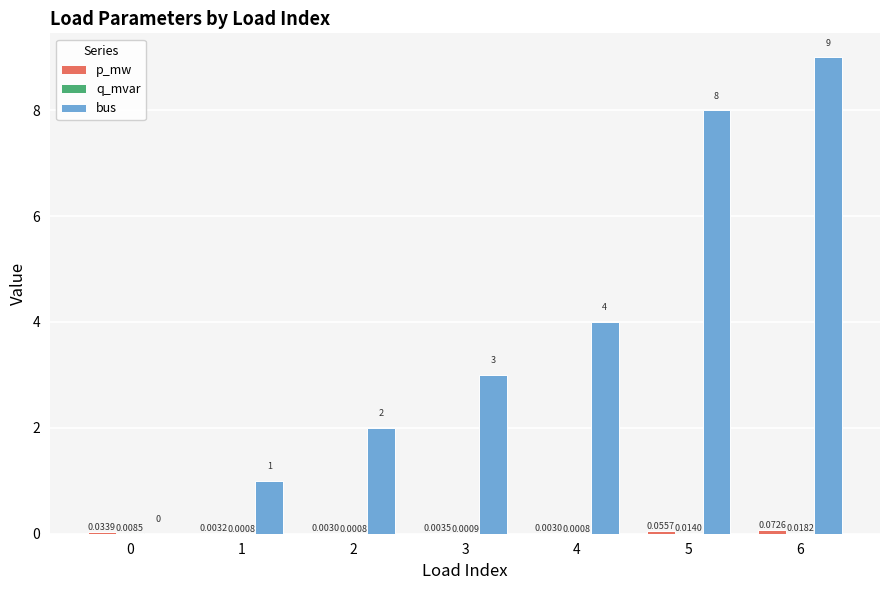

Between 0 and 5, which series saw the biggest shift?

bus